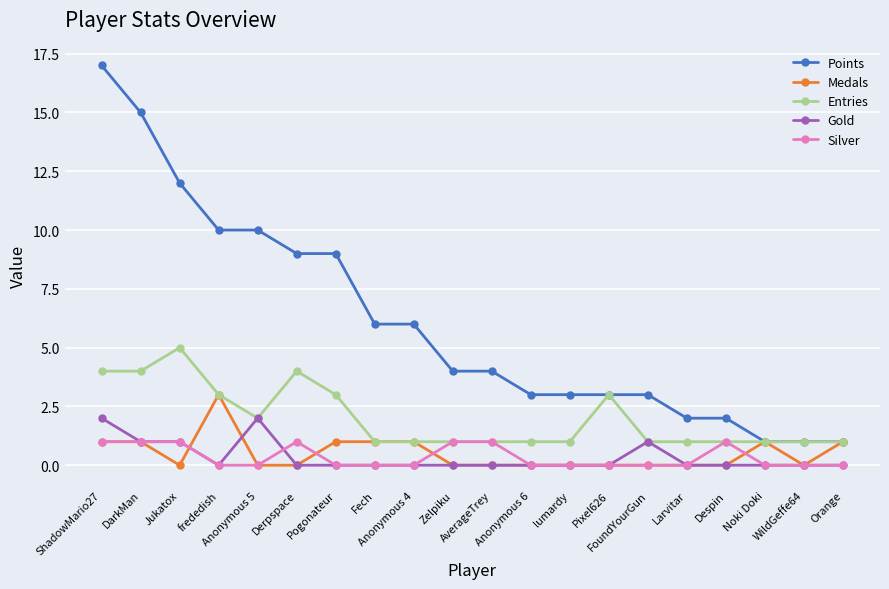

What is the greatest value displayed?

17